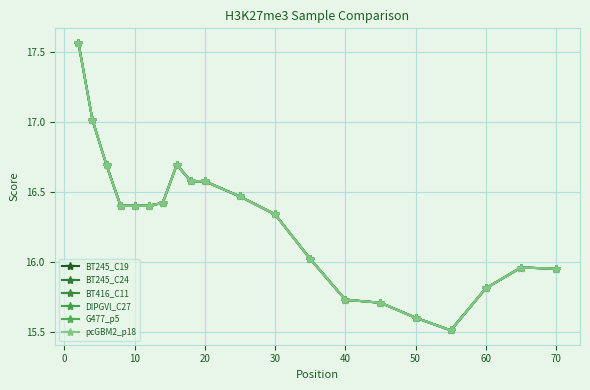

What is the average value of the DIPGVI_C27 series?

16.3